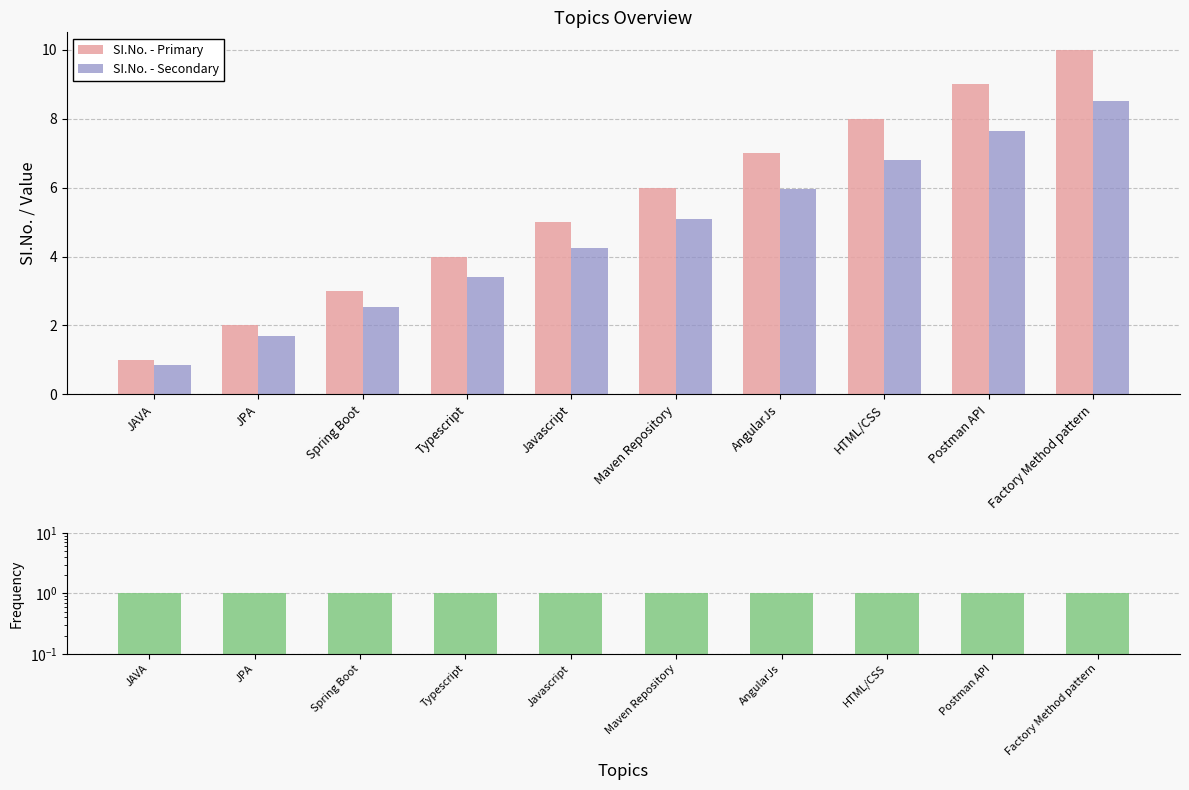

What position from the right is HTML/CSS?

3